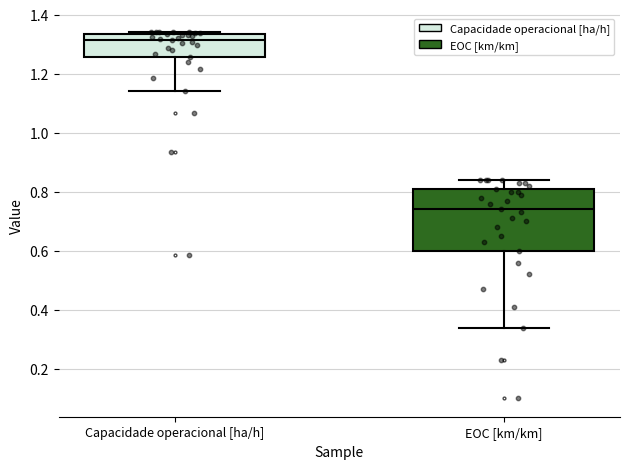

Reading left to right, transcribe this box plot: for each box, give where its median line is, the range the box spans, and where its two whiskers end, as read against the y-axis. The values are not printed on the chart, so give them approximately, as read against the axis.

Capacidade operacional [ha/h]: median 1.32, box 1.26 to 1.34, whiskers 1.14 to 1.34 (just above the box's upper edge)
EOC [km/km]: median 0.74, box 0.60 to 0.82, whiskers 0.34 to 0.84